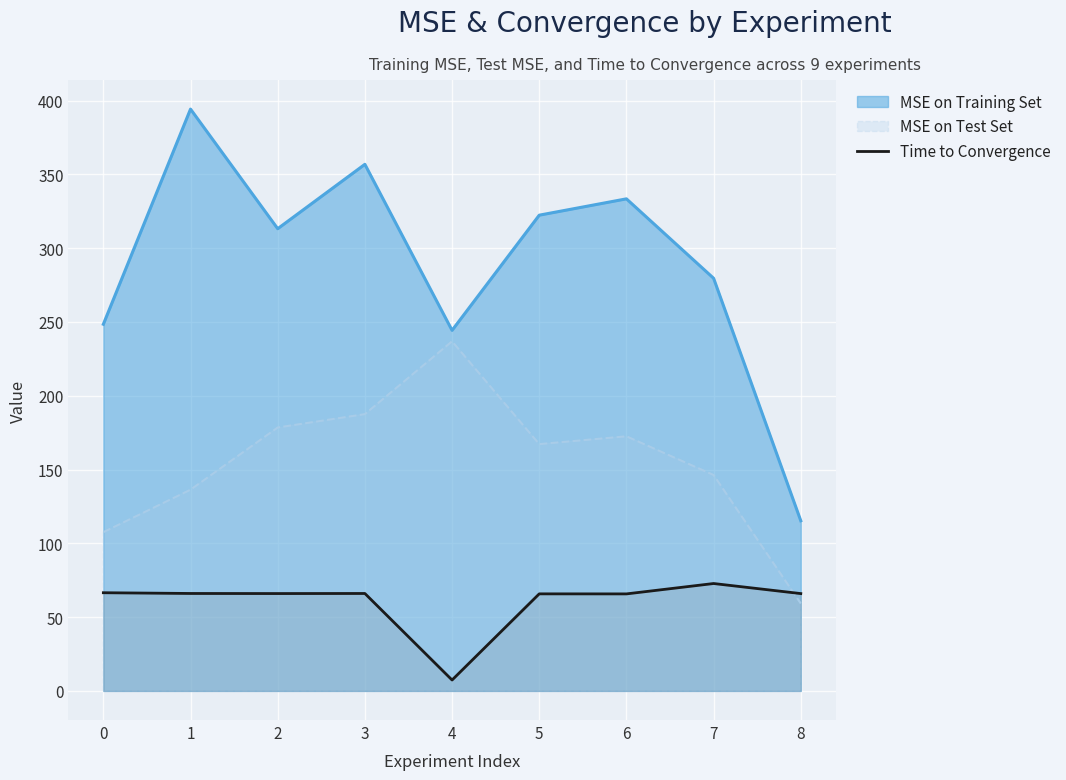

How many points are higher than both their immediate neighbors (excluding endpoints)?

3